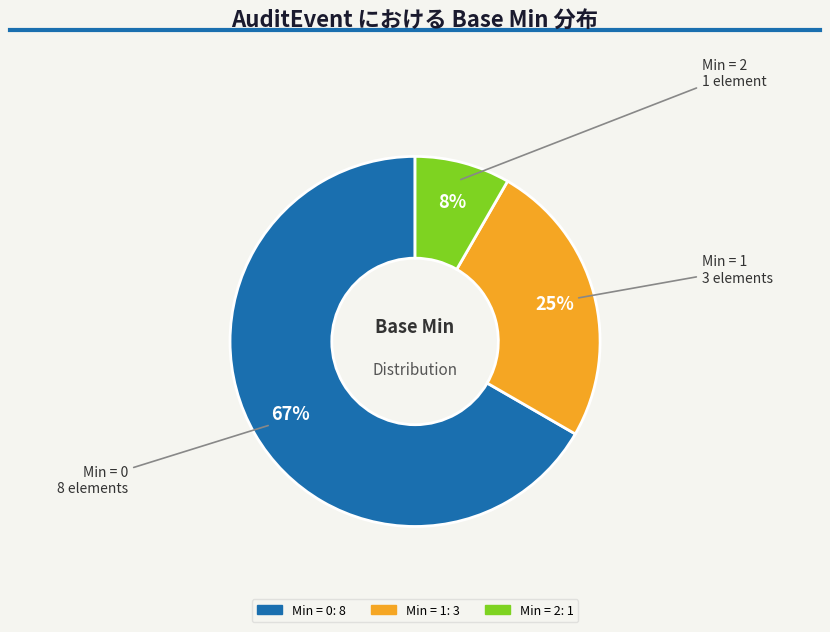

To the nearest percent, what is the average slice percentage?

33%